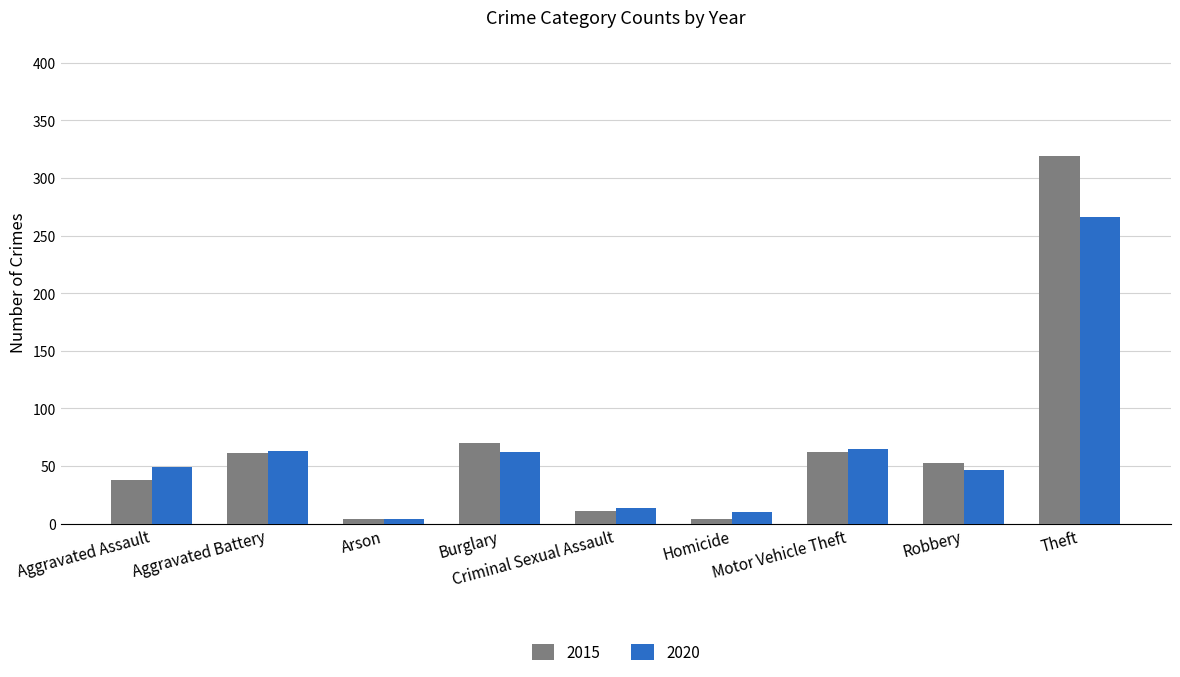

How many bars are there in each group?

2